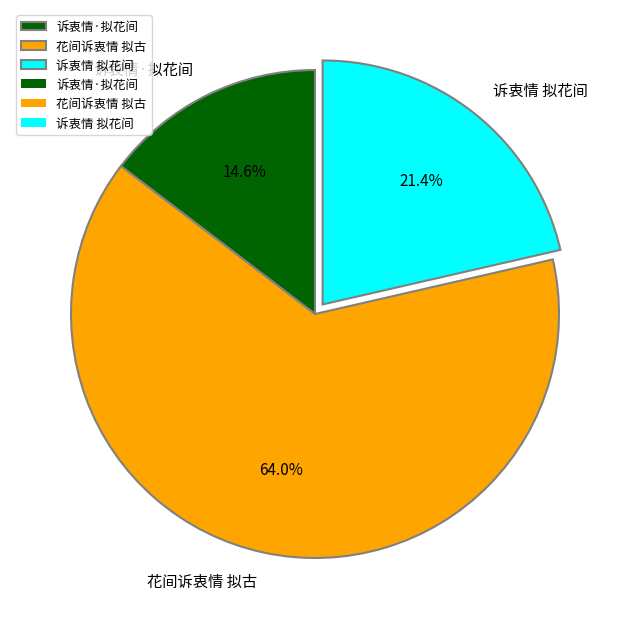

To the nearest percent, what percentage of the pie is 诉衷情·拟花间?

15%